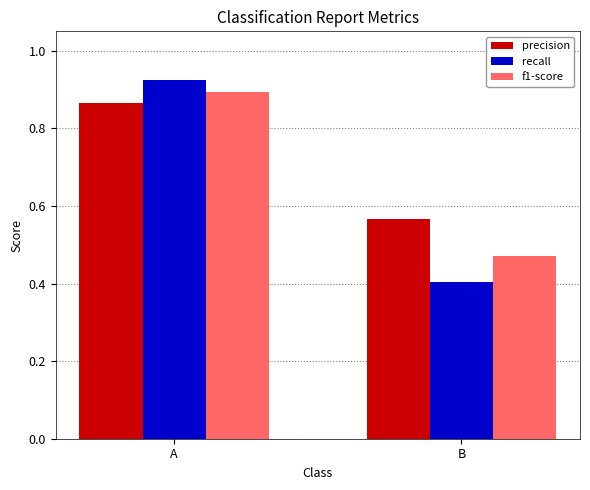

List the series in order of their peak value, lowest first.

precision, f1-score, recall